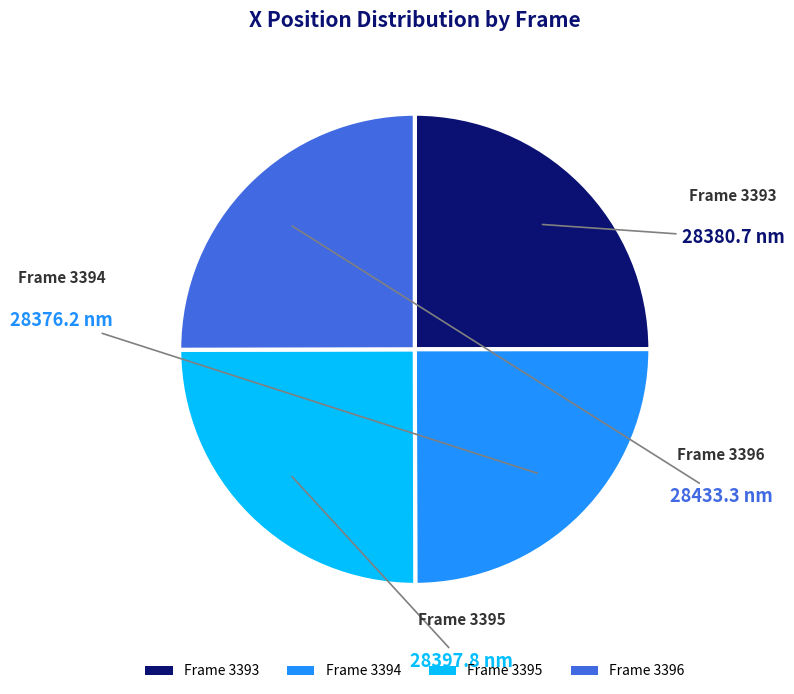

What is the ratio of the value at Frame 3394 to the value at Frame 3393?

1.0